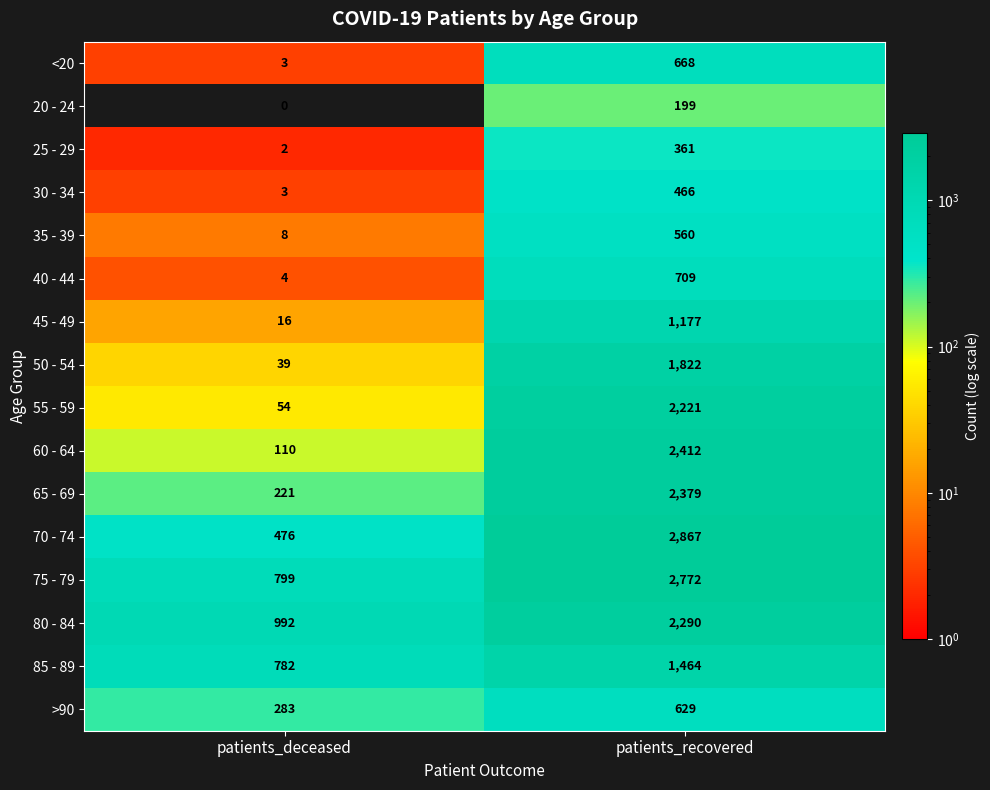

What is the average value of the 80 - 84 series?

1641